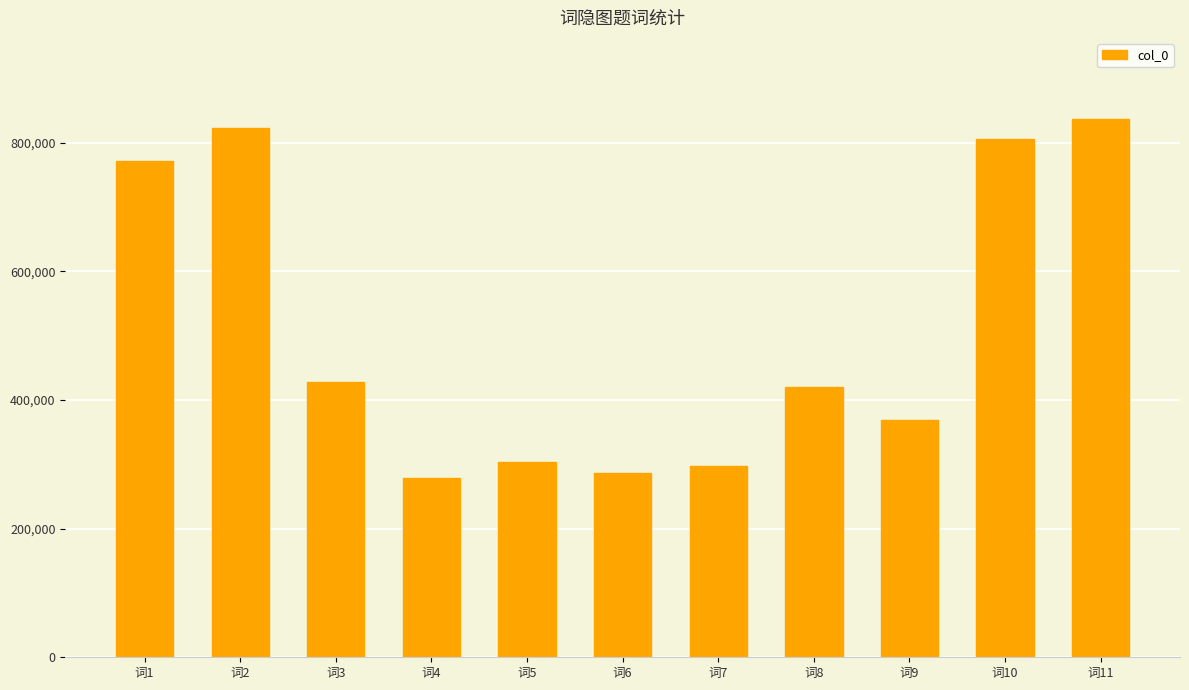

Reading left to right, extract all data points from this chart.

771398	822408	427279	279120	302941	287215	296670	420668	369095	805536	837458